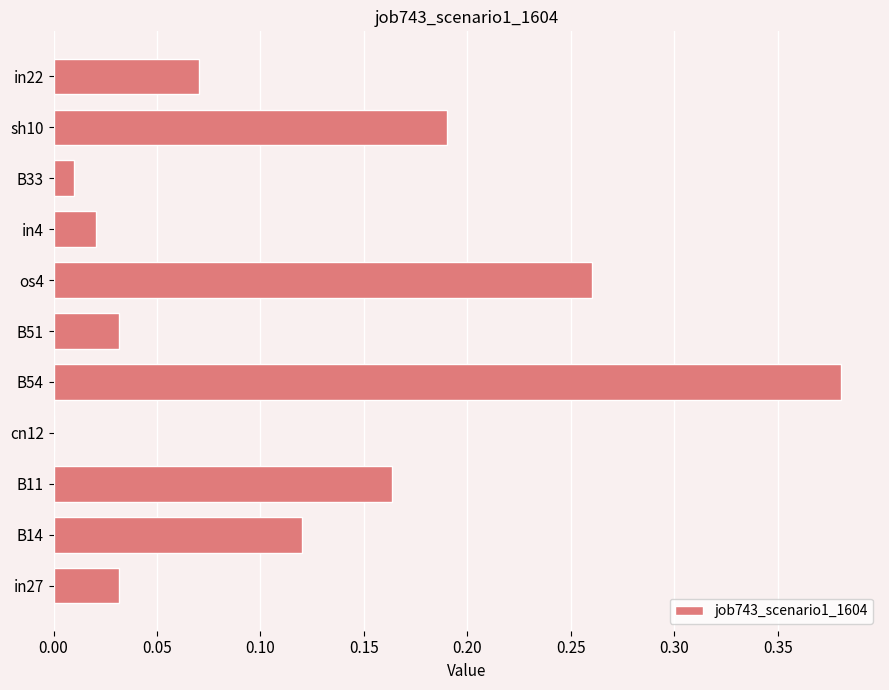

At which category does the chart reach its peak across all series?

B54